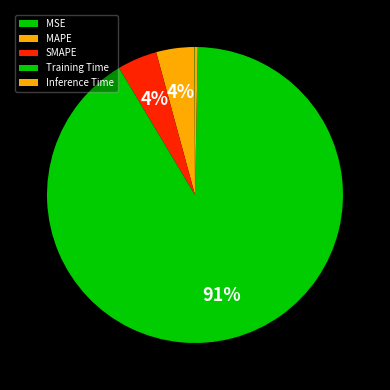

What is the majority slice?

Training Time